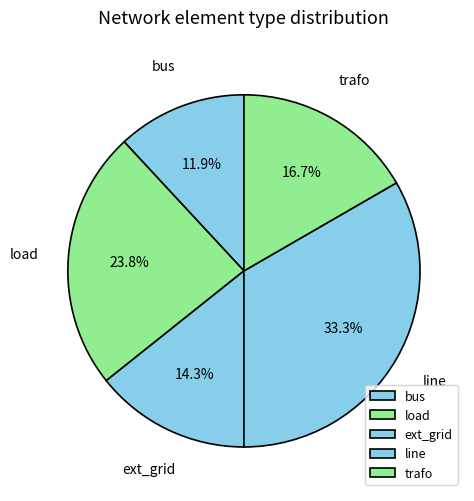

Between bus and ext_grid, which is larger?

ext_grid